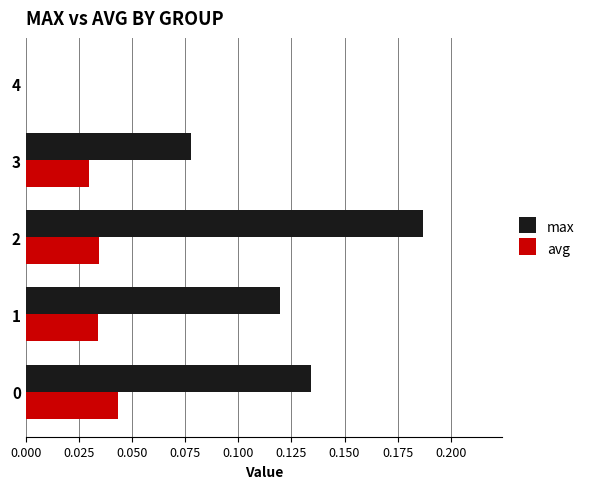

Is the value of avg at 2 greater than the value of max at 0?

No